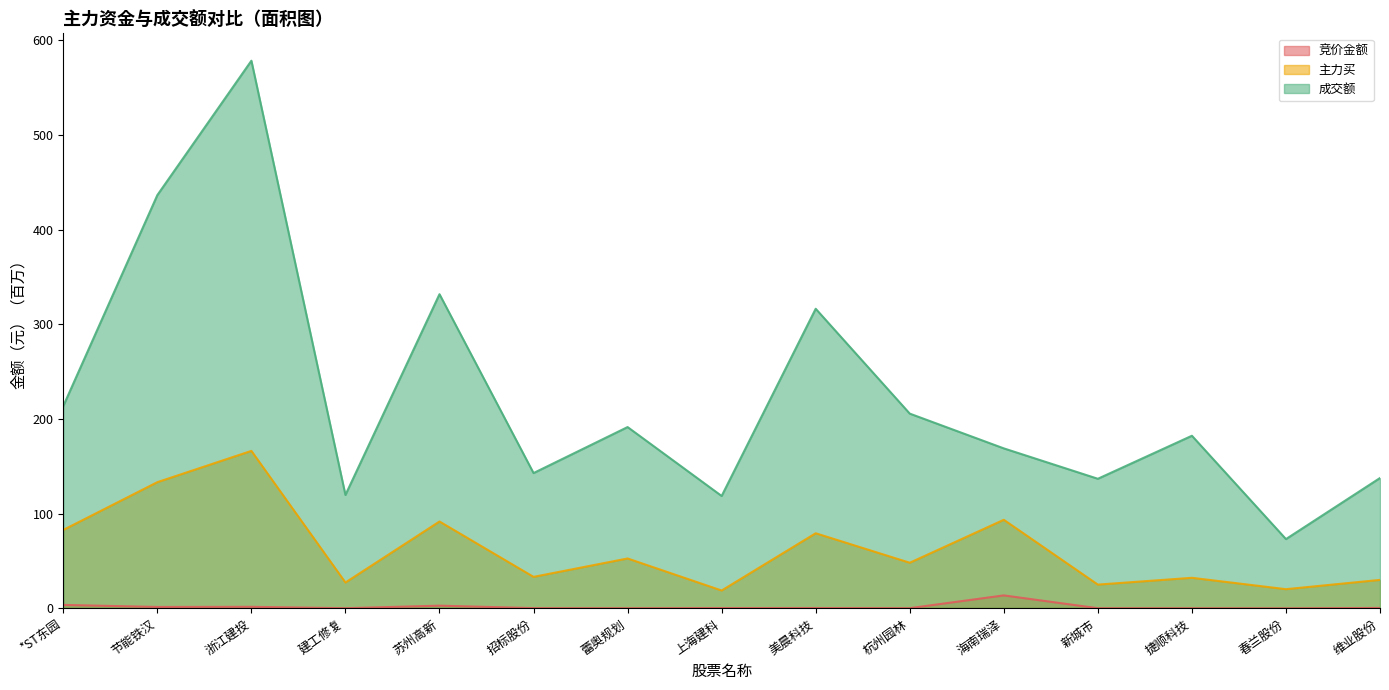

What is the average value of the 成交额 series?

223.7